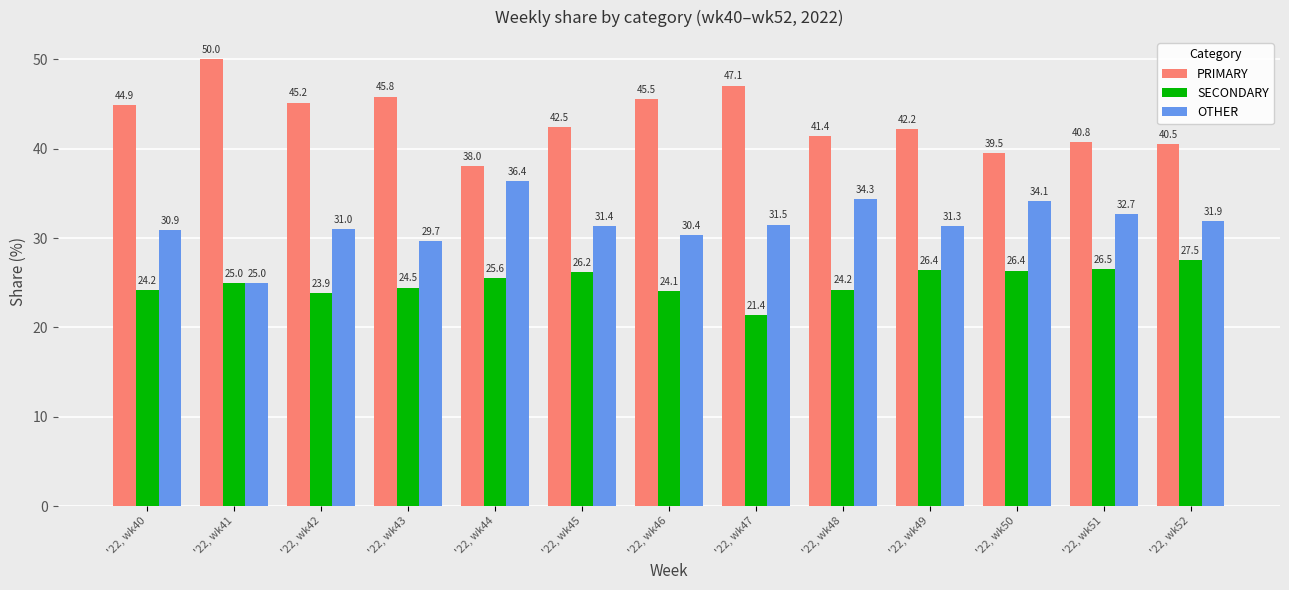

Which label corresponds to the smallest value in the chart?

'22, wk47